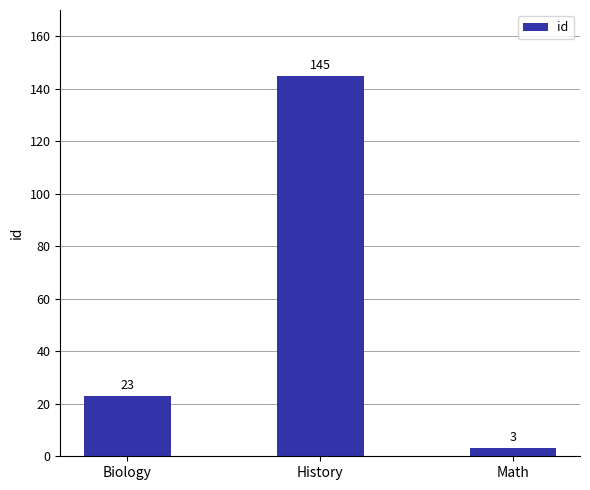

How many data points does each series have?

3